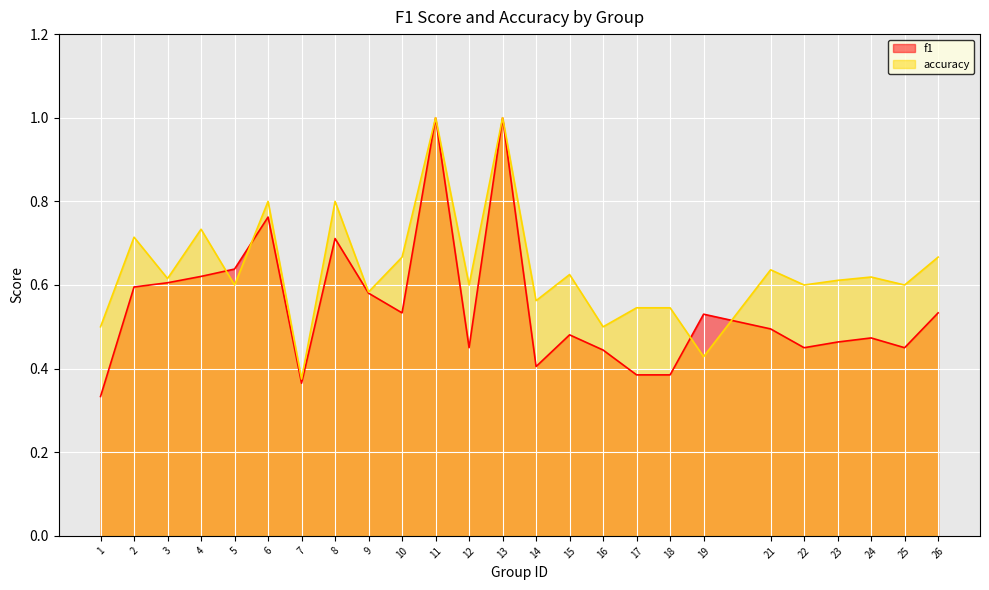

At how many categories does at least one series exceed 0?

25